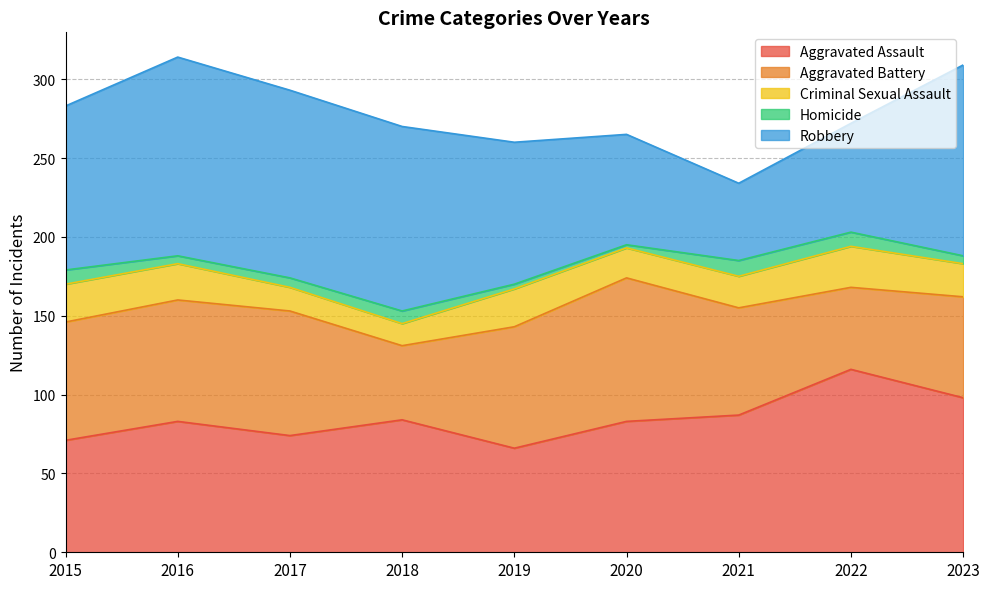

Where is Aggravated Assault nearest to the value 91?

2021